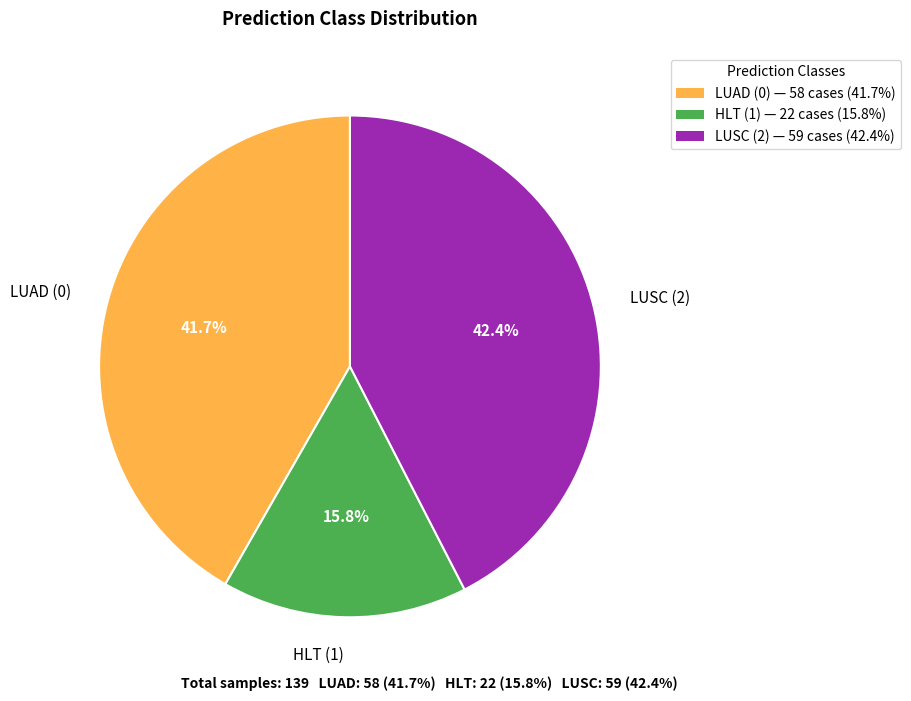

Count the number of slices in the pie.

3